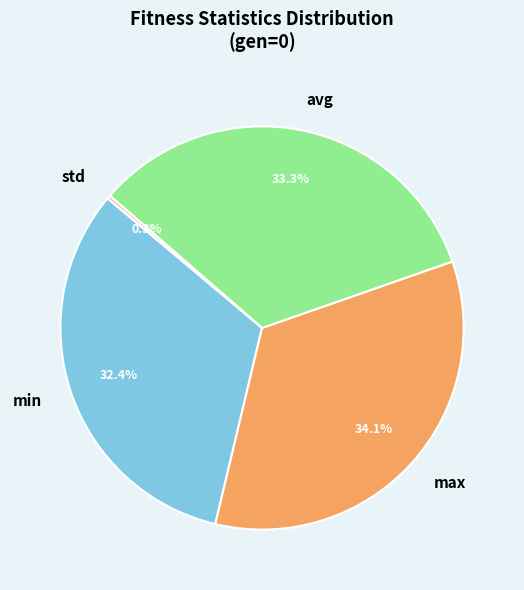

Which slice is the largest?

max